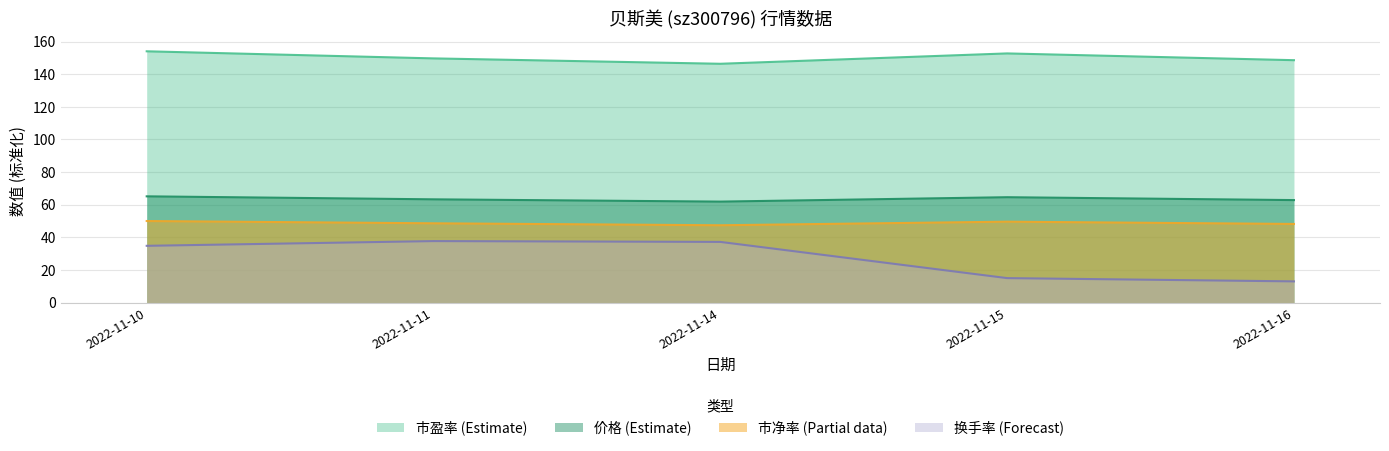

True or false: 市净率 has a value of 29.8 at 2022-11-15.

False